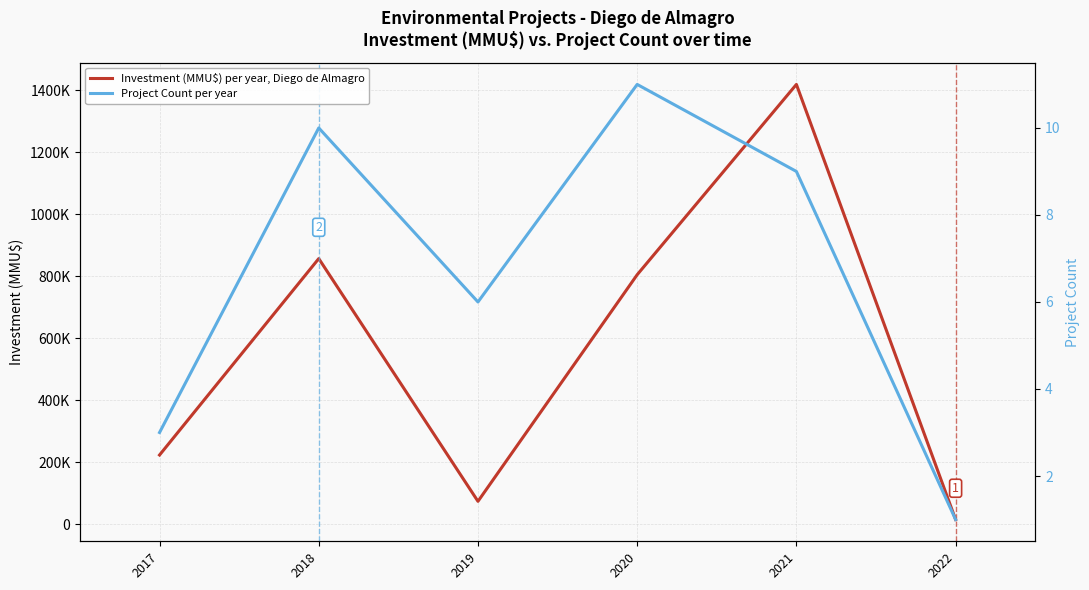

How many data points does each series have?

6